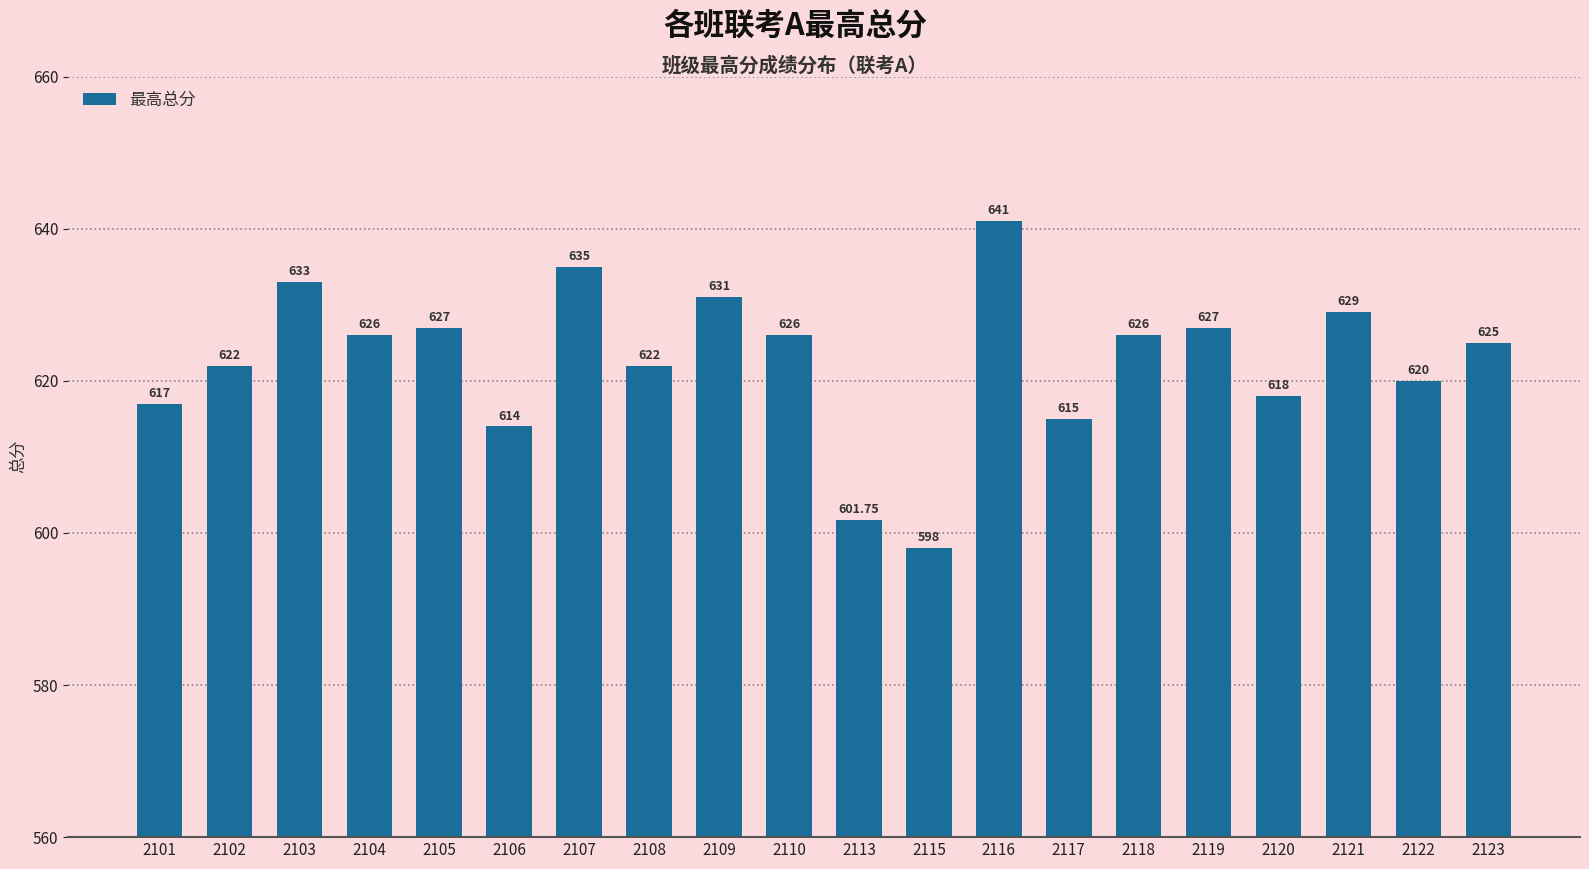

How many series are shown in this chart?

1